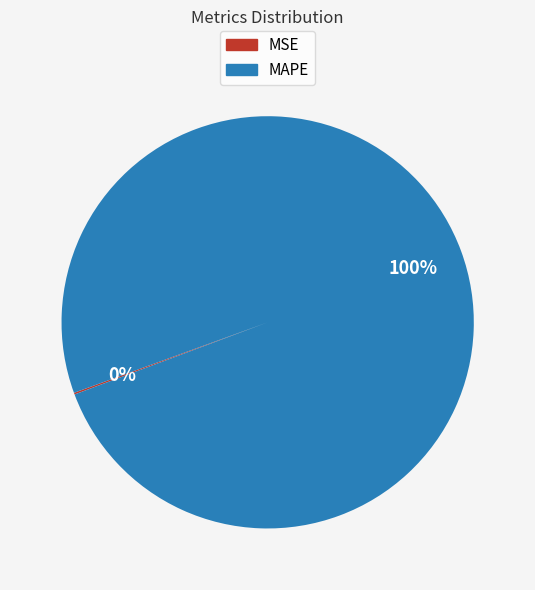

To the nearest percent, what is the difference between the largest and smallest slice percentages?

100%